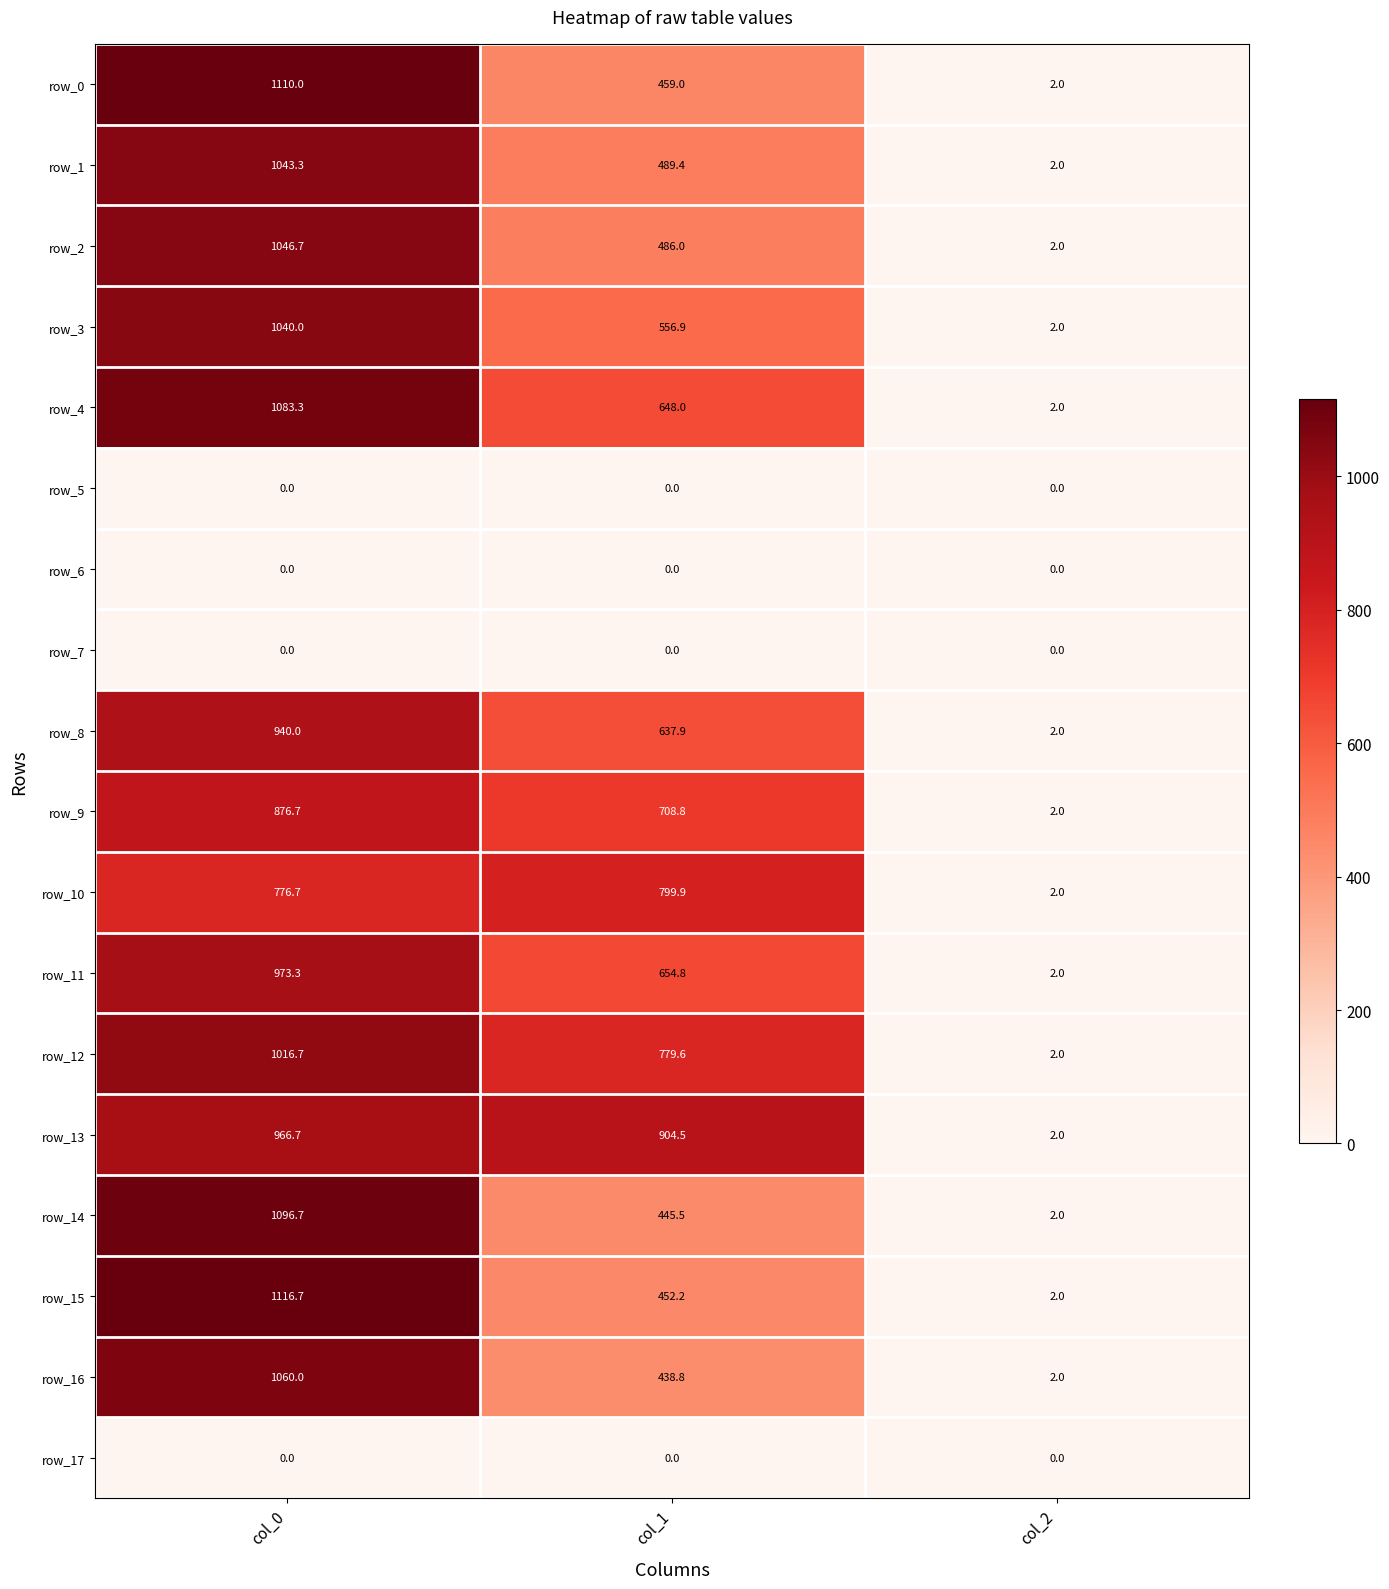

Which category has the lowest value in the row_15 series?

col_2